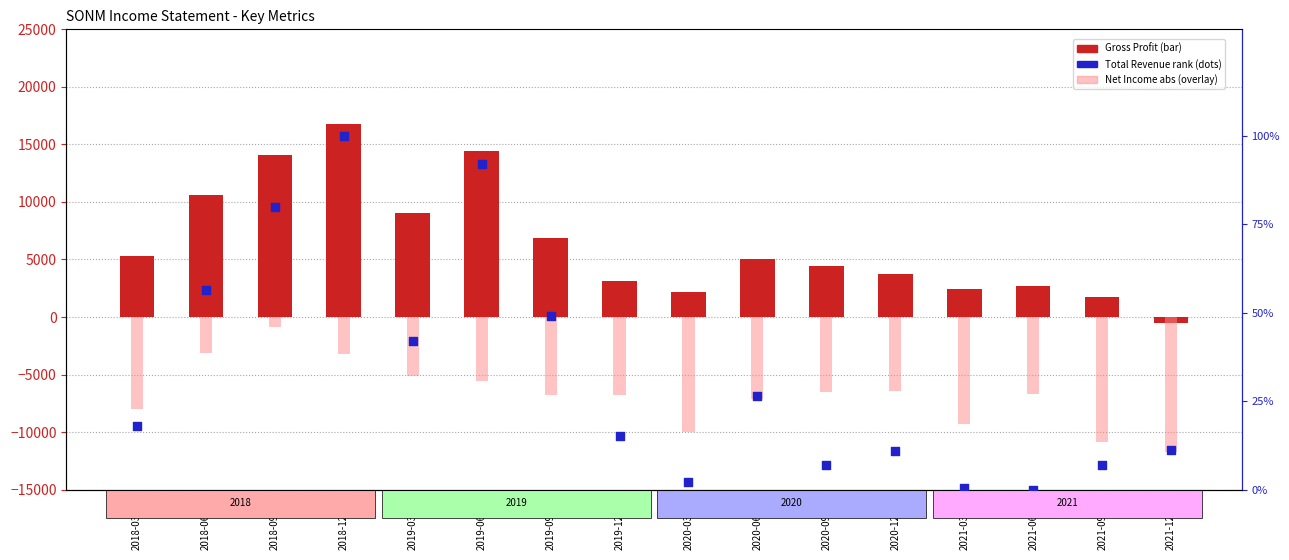

Which series contains the highest Y value?

Gross Profit